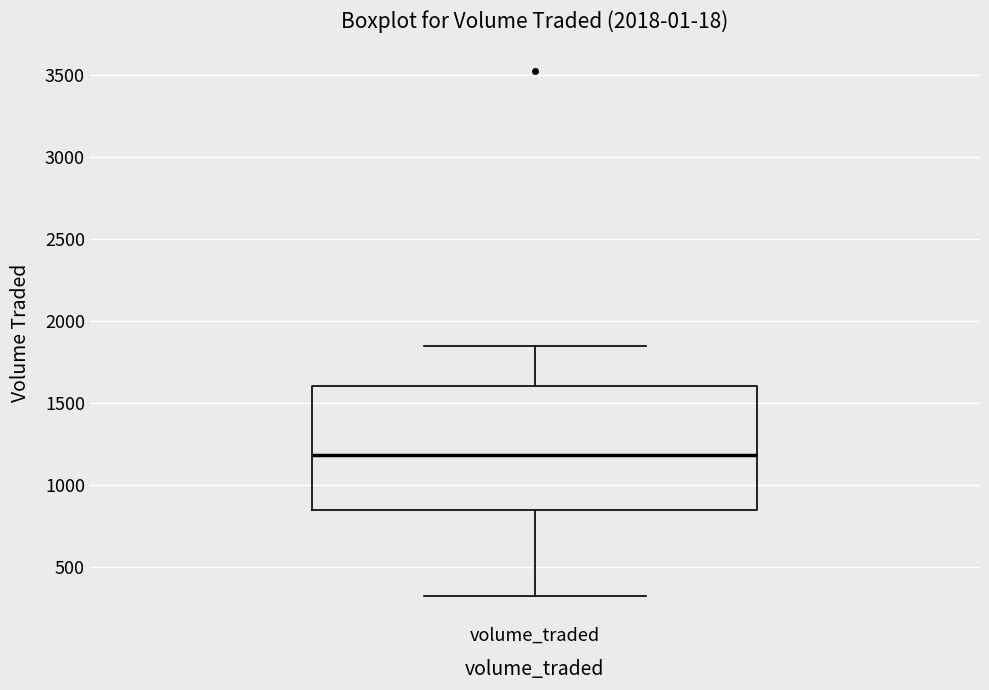

Transcribe this box plot: give where the median line is, the range the box spans, and where the two whiskers end, as read against the y-axis. The values are not printed on the chart, so give them approximately, as read against the axis.

median 1200, box 850 to 1600, whiskers 300 to 1850